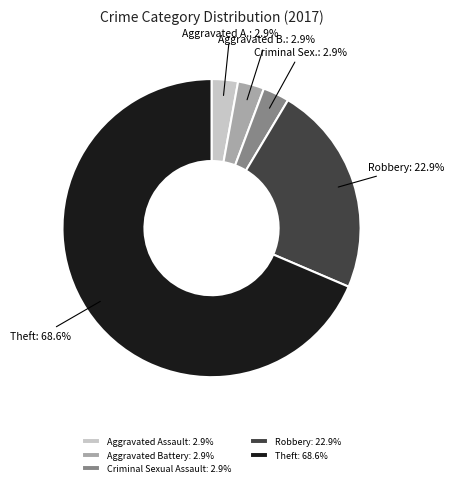

What is the largest slice in the pie chart?

Theft: 68.6%